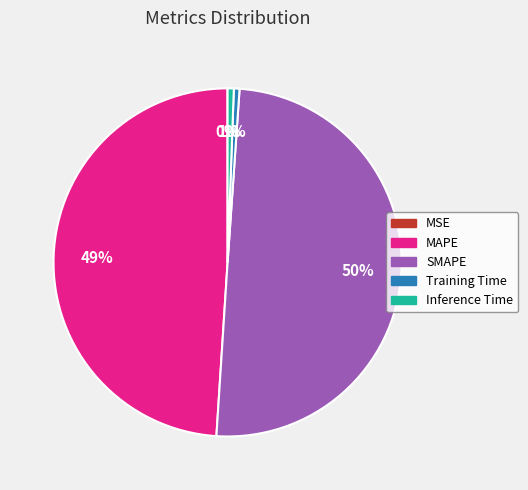

To the nearest percent, what is the difference between the SMAPE and Inference Time slice percentages?

49%